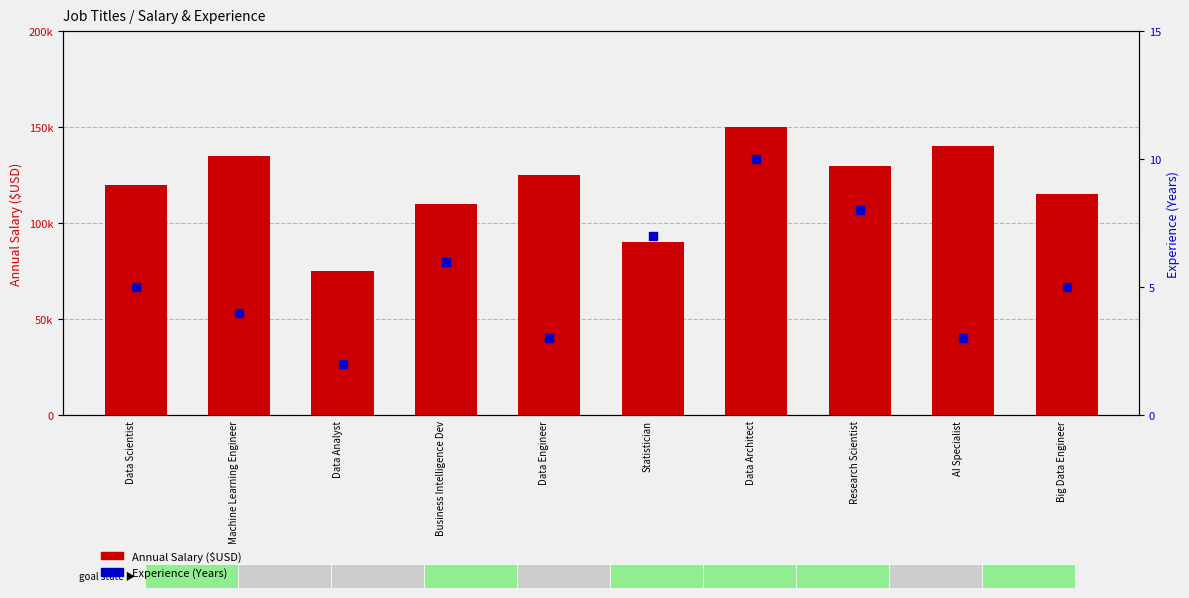

At which category is the sum across all series the highest?

Data Architect